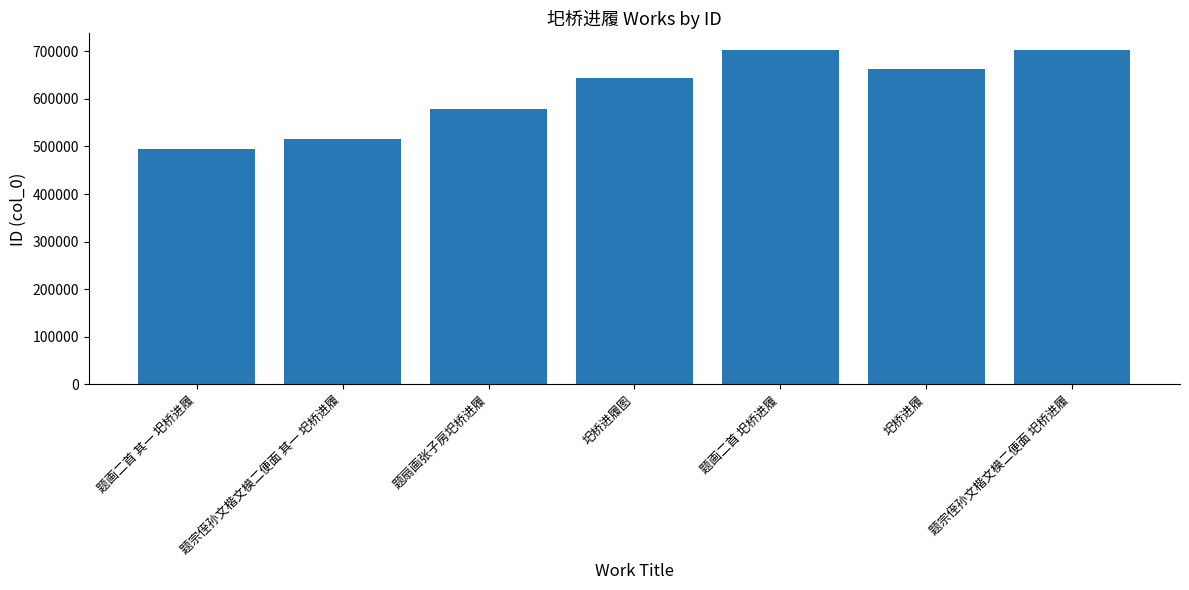

What is the sum of all values?

4300012